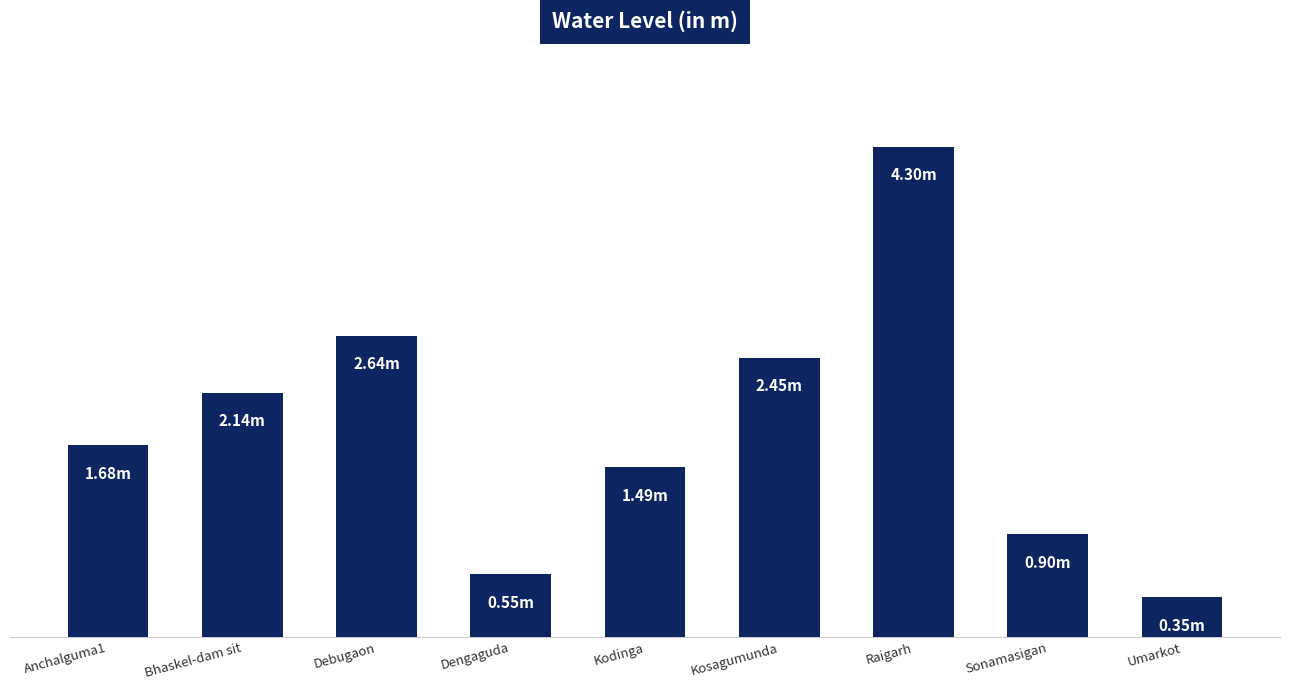

Reading right to left, list all the values displayed in this chart.

Umarkot=0.3	Sonamasigan=0.9	Raigarh=4.3	Kosagumunda=2.5	Kodinga=1.5	Dengaguda=0.6	Debugaon=2.6	Bhaskel-dam sit=2.1	Anchalguma1=1.7